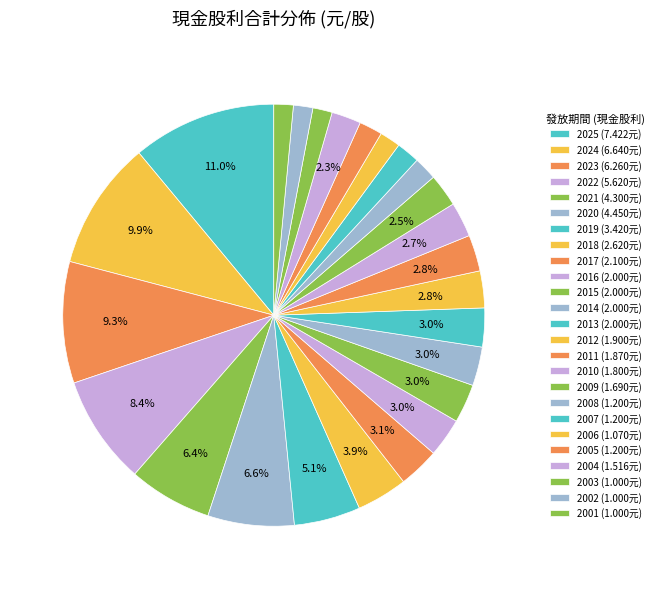

Count the number of slices in the pie.

25